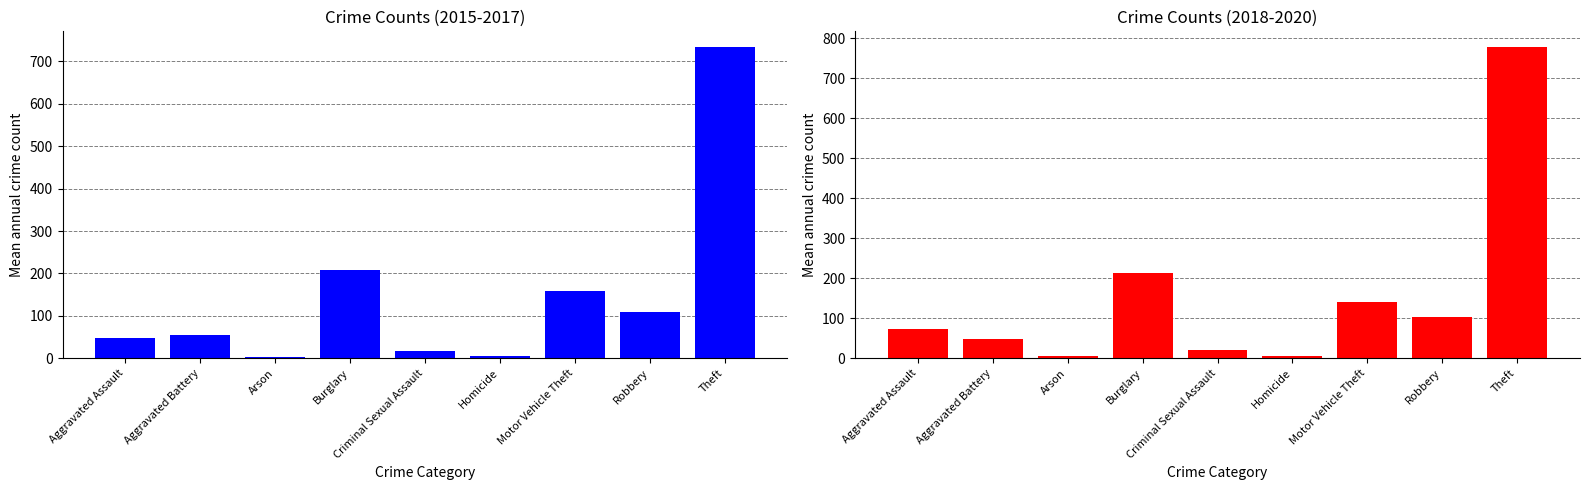

What is the value of the Mean 2015-2017 bar at the 7th from the left?

159.7